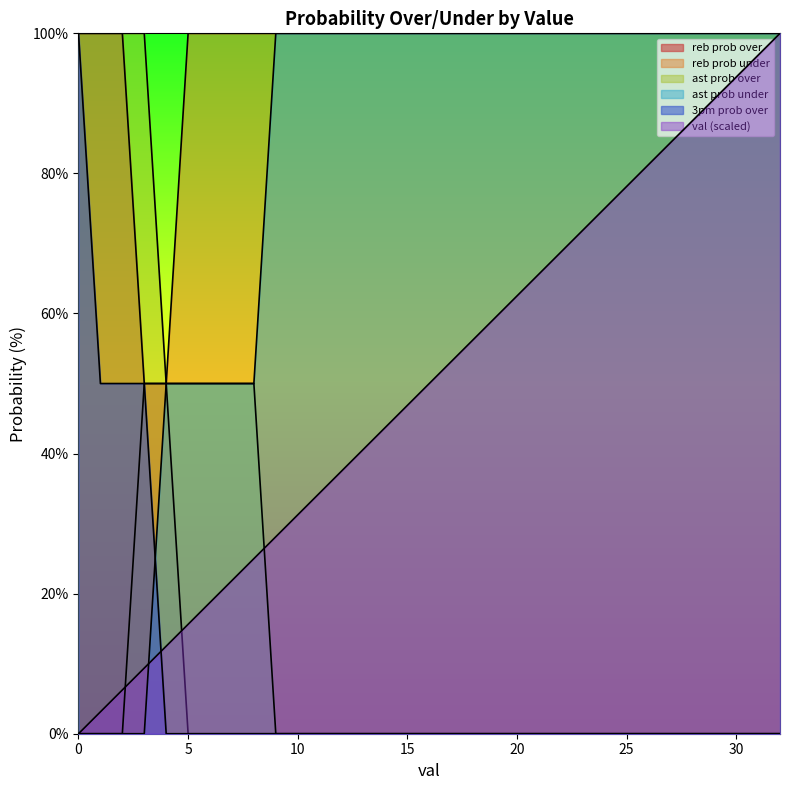

Rank the series by their maximum value, from highest to lowest.

val, reb prob over, reb prob under, ast prob over, ast prob under, 3pm prob over